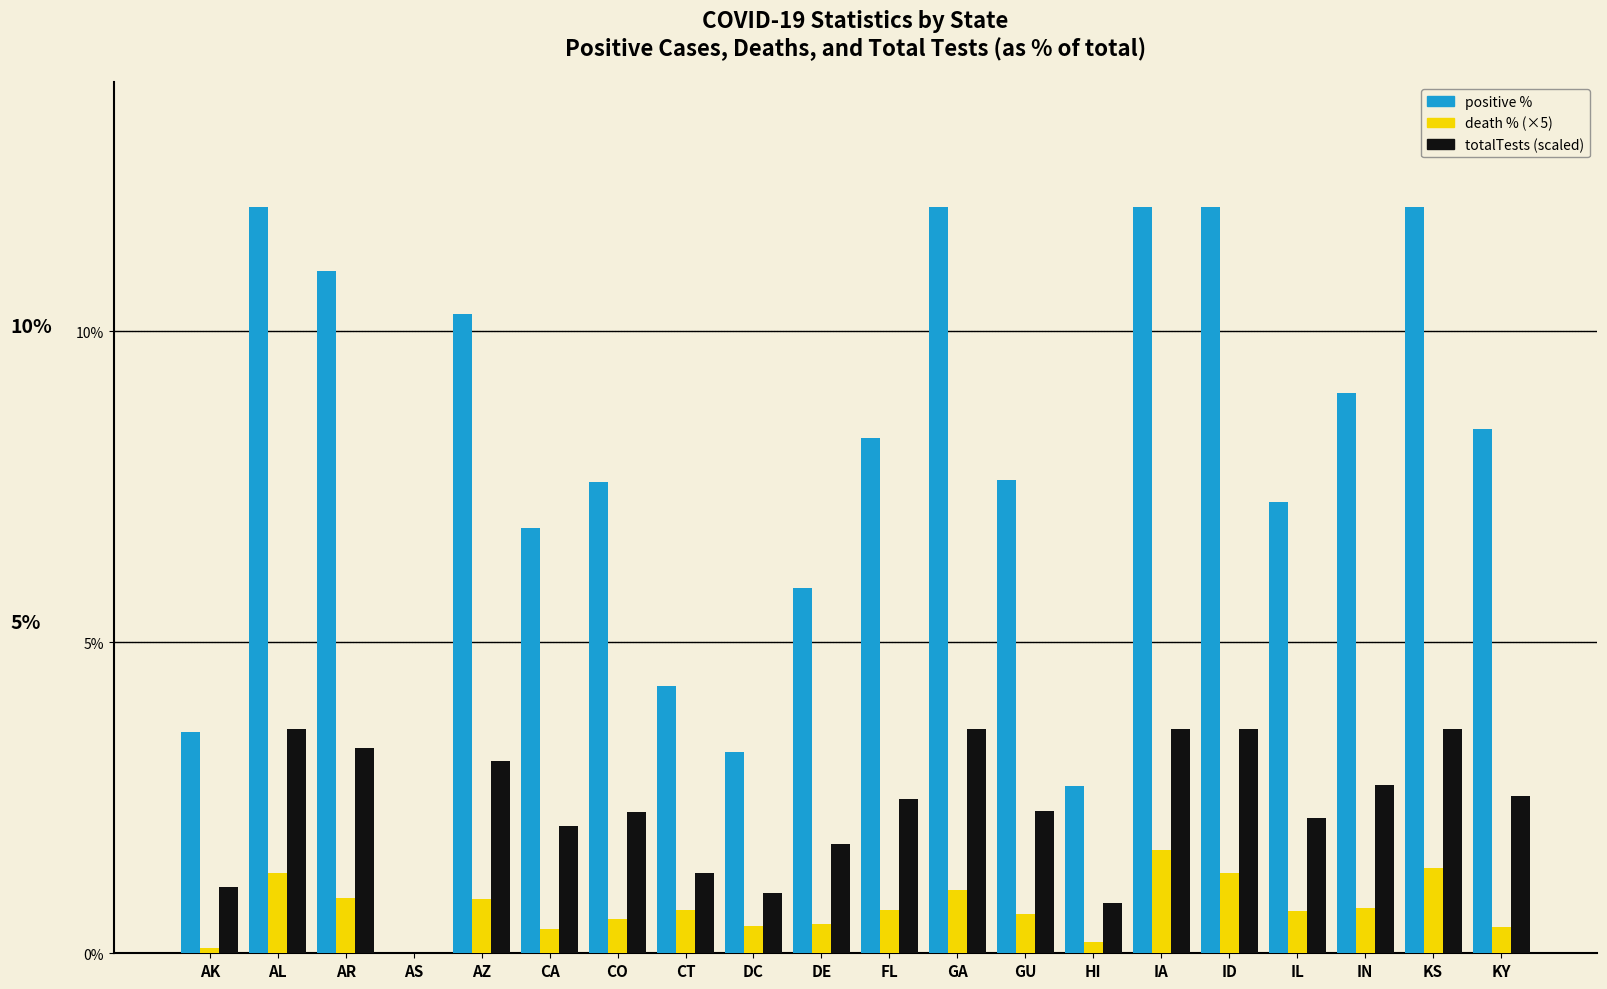

What is the total value across all series at CT?

6.3